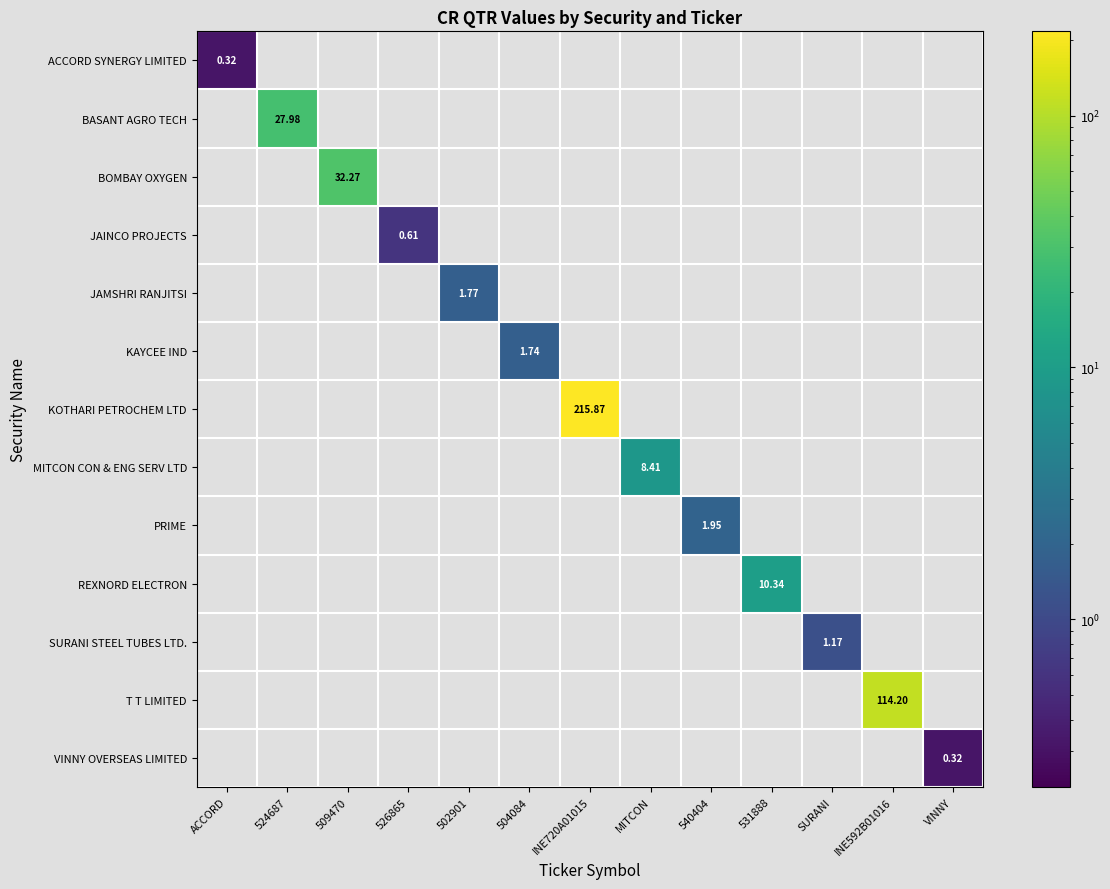

What is the difference between the maximum and minimum values in the SURANI STEEL TUBES LTD. series?

1.2